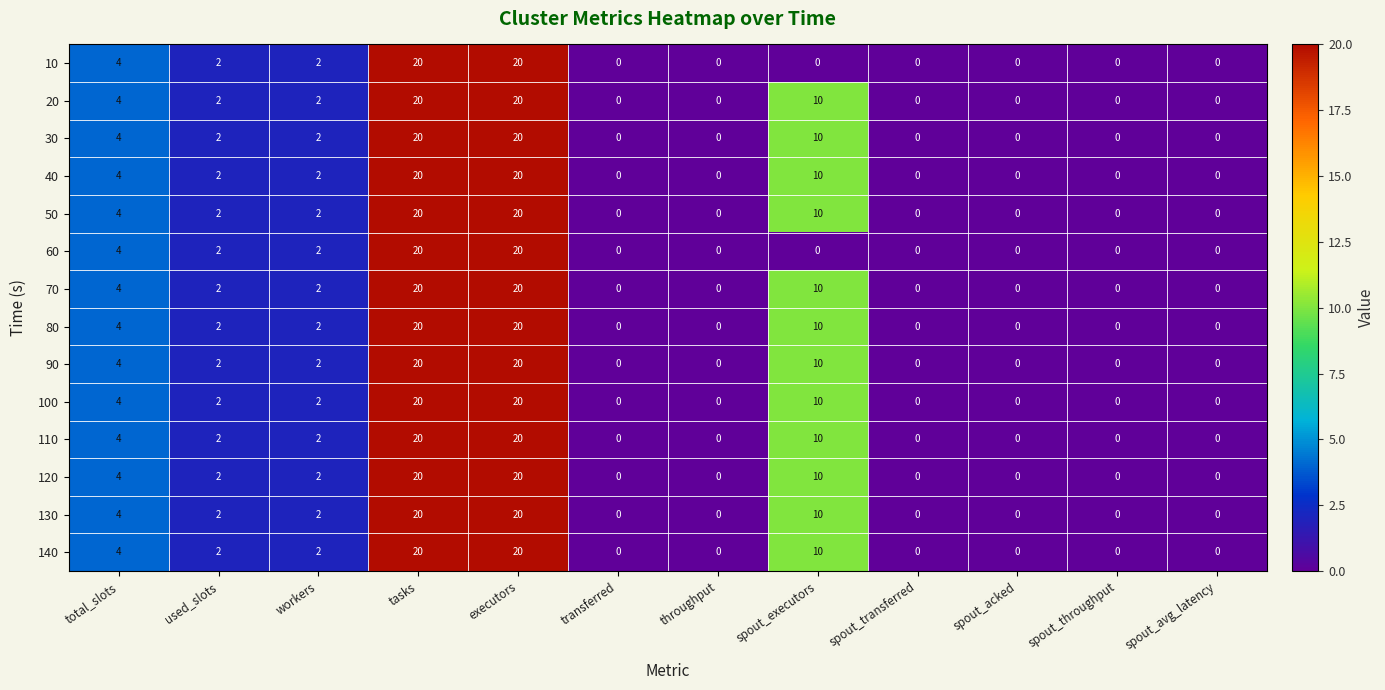

What is the maximum value shown in the chart?

20